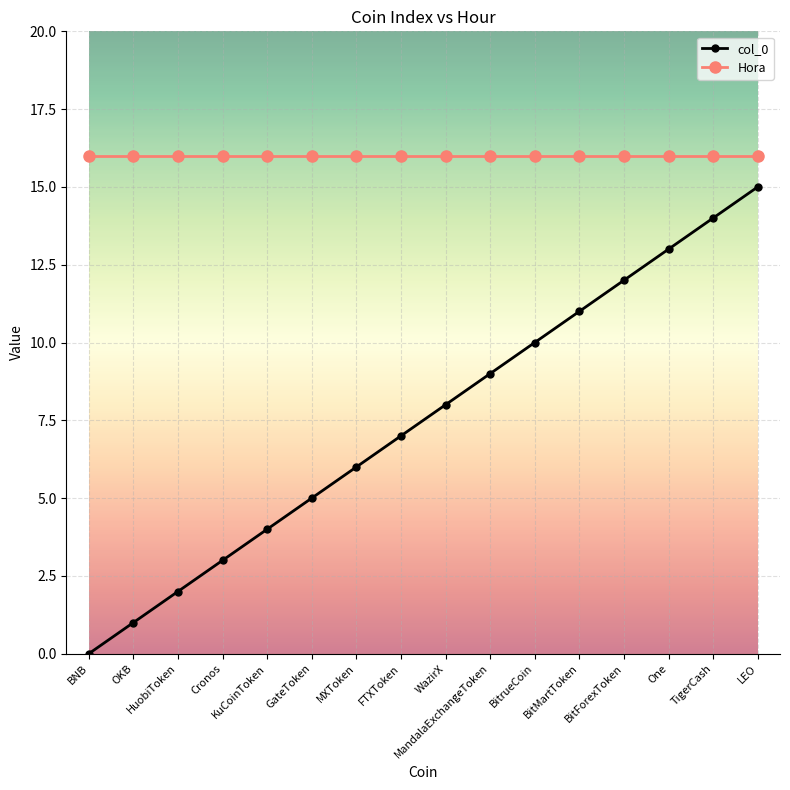

Which series has the largest total across all categories?

Hora